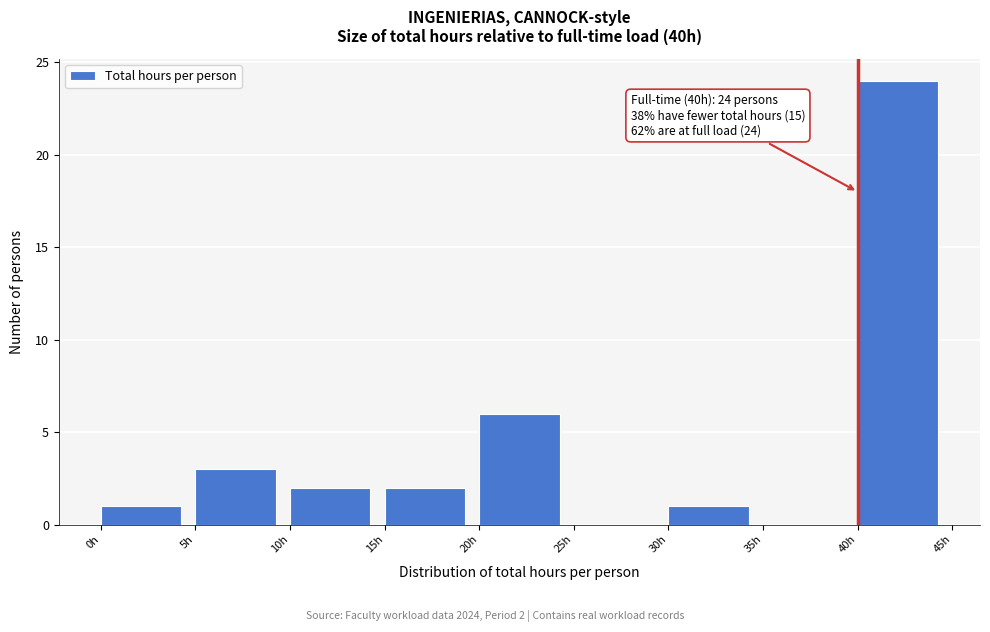

Which range on the x-axis has the tallest bar?

40 to 45